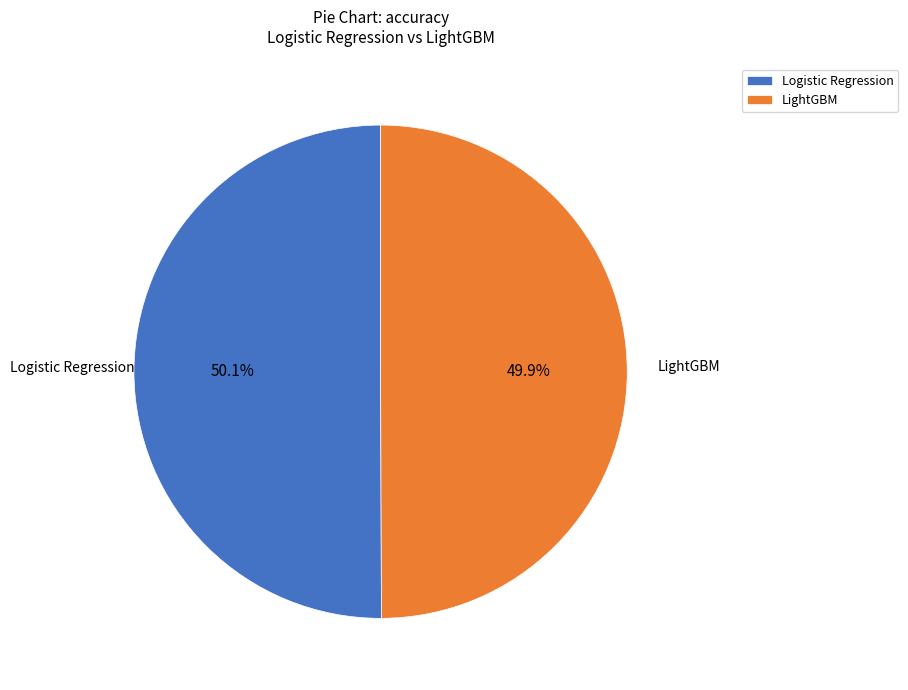

What is the total percentage of Logistic Regression and LightGBM?

100.0%